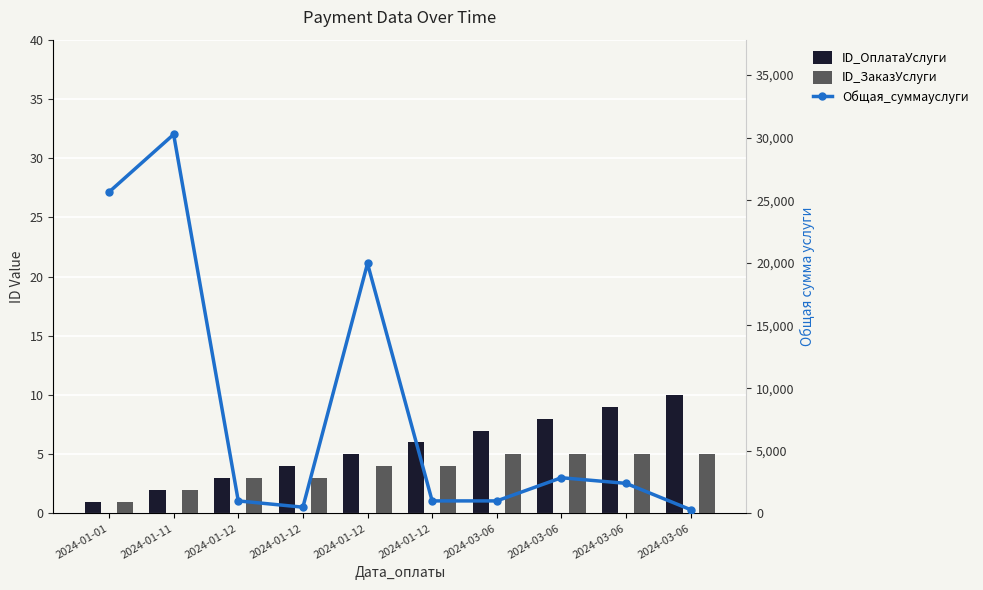

Count the number of data series in this chart.

3